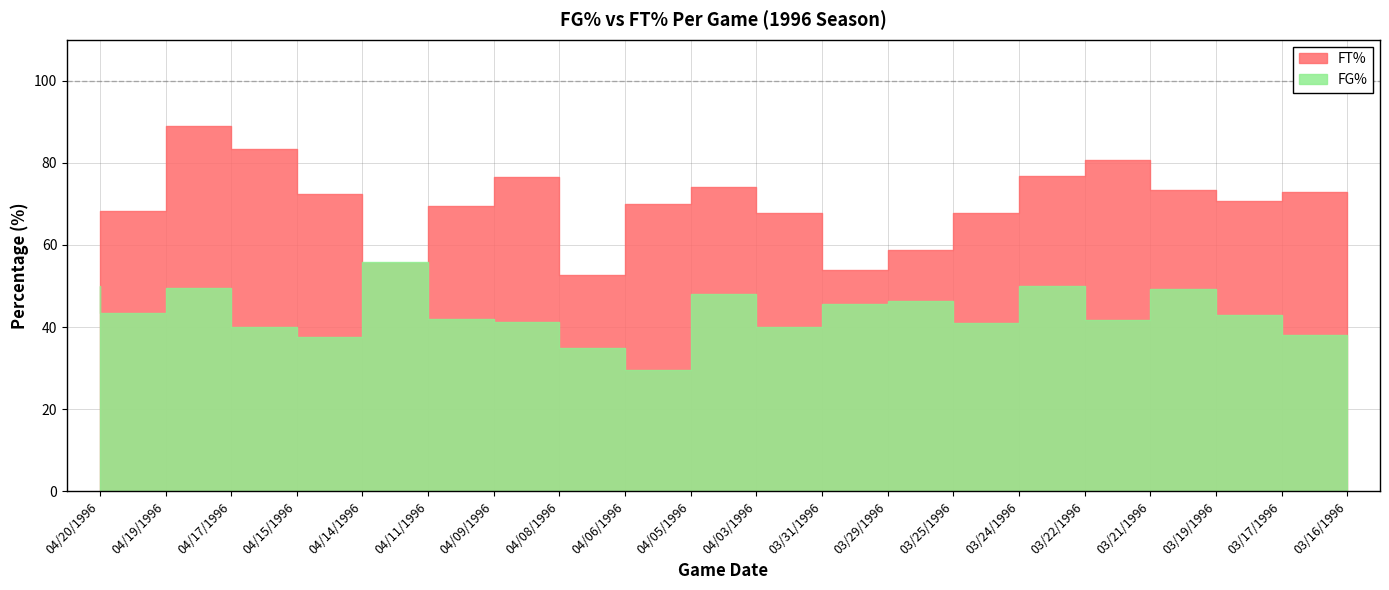

Which series ends up on top after the final intersection of FG% and FT%?

FT%